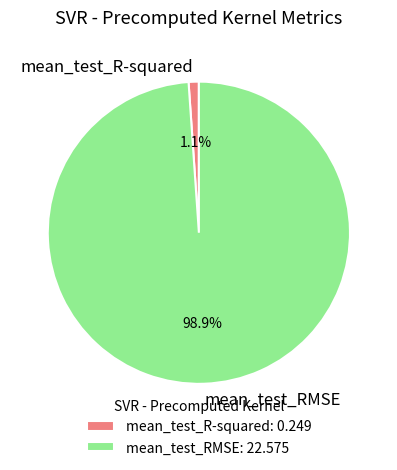

Rank the categories by value from lowest to highest.

mean_test_R-squared, mean_test_RMSE